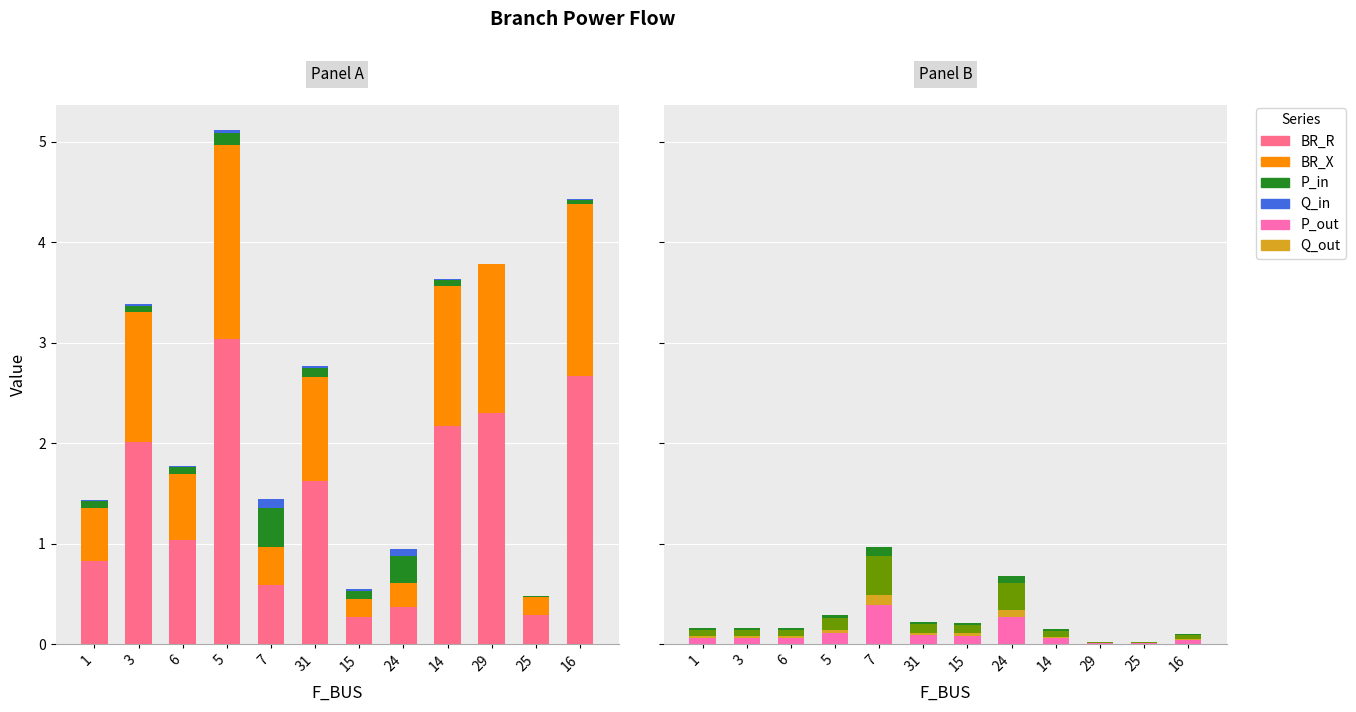

What is the greatest value displayed?

3.0